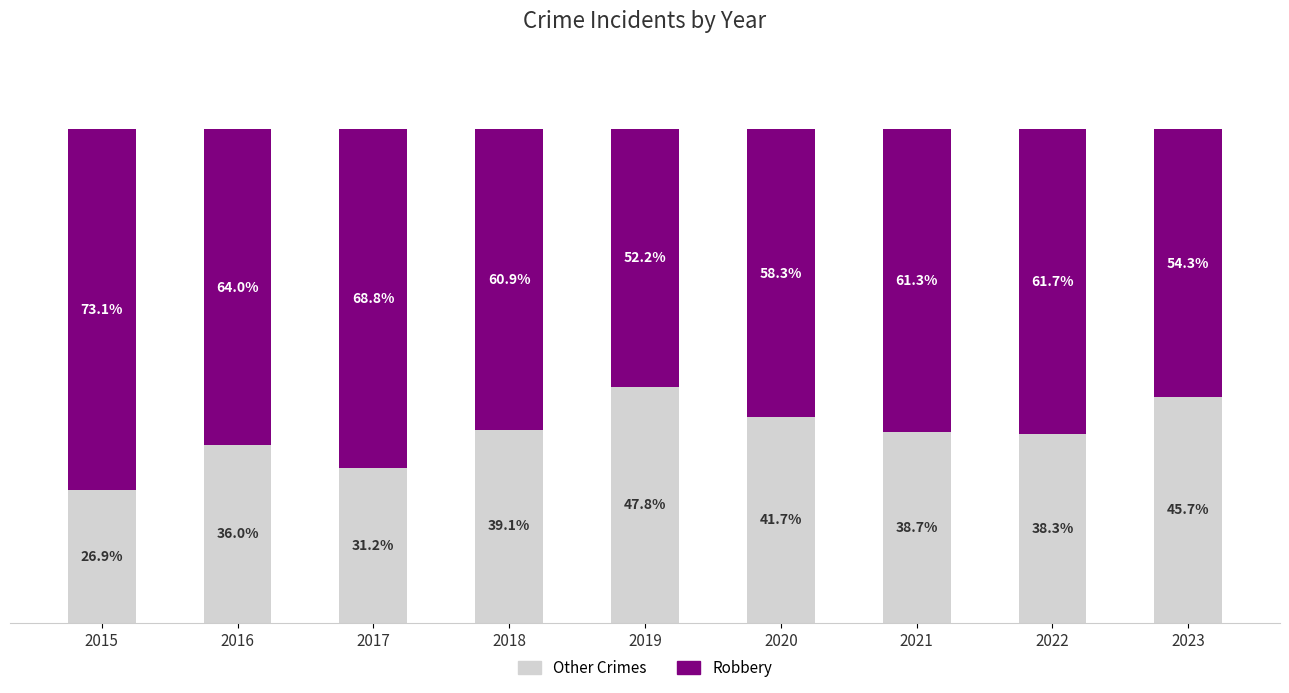

List the labels in order of Other Crimes value, smallest first.

2015, 2017, 2016, 2022, 2021, 2018, 2020, 2023, 2019